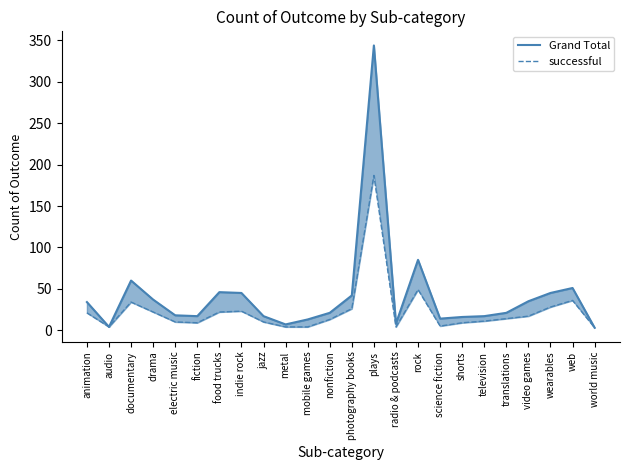

Is the value of Grand Total at science fiction greater than the value of successful at drama?

No